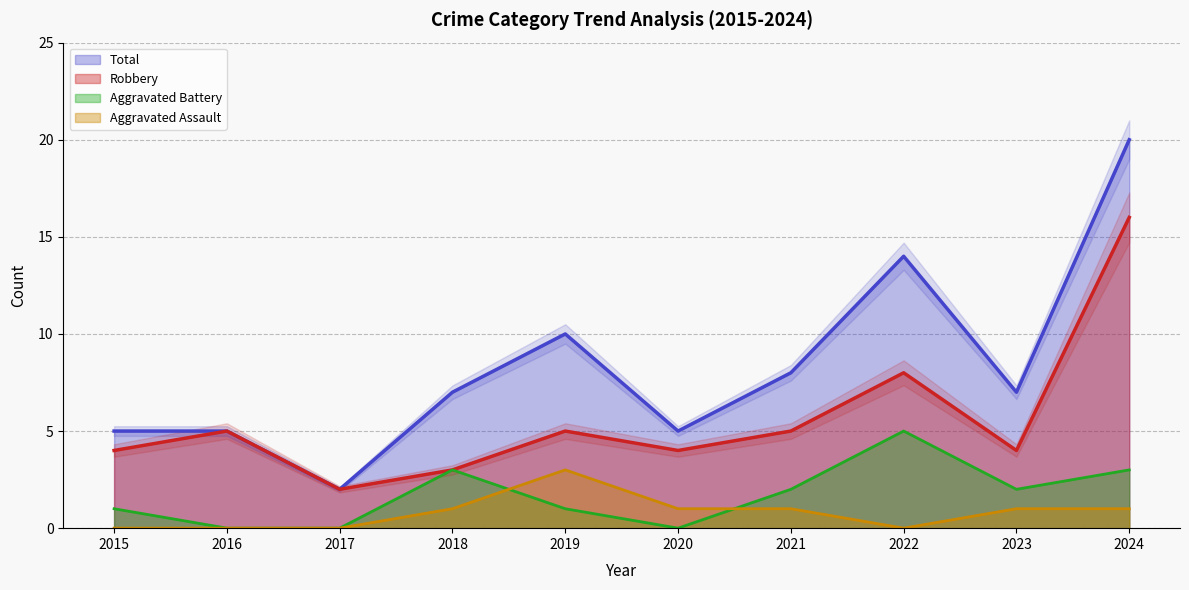

How many categories are shown in the chart?

10